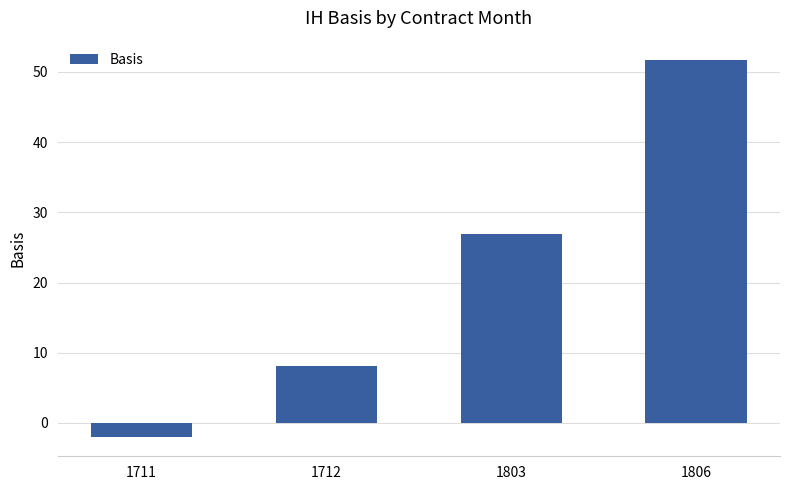

At which category does the chart reach its peak across all series?

1806